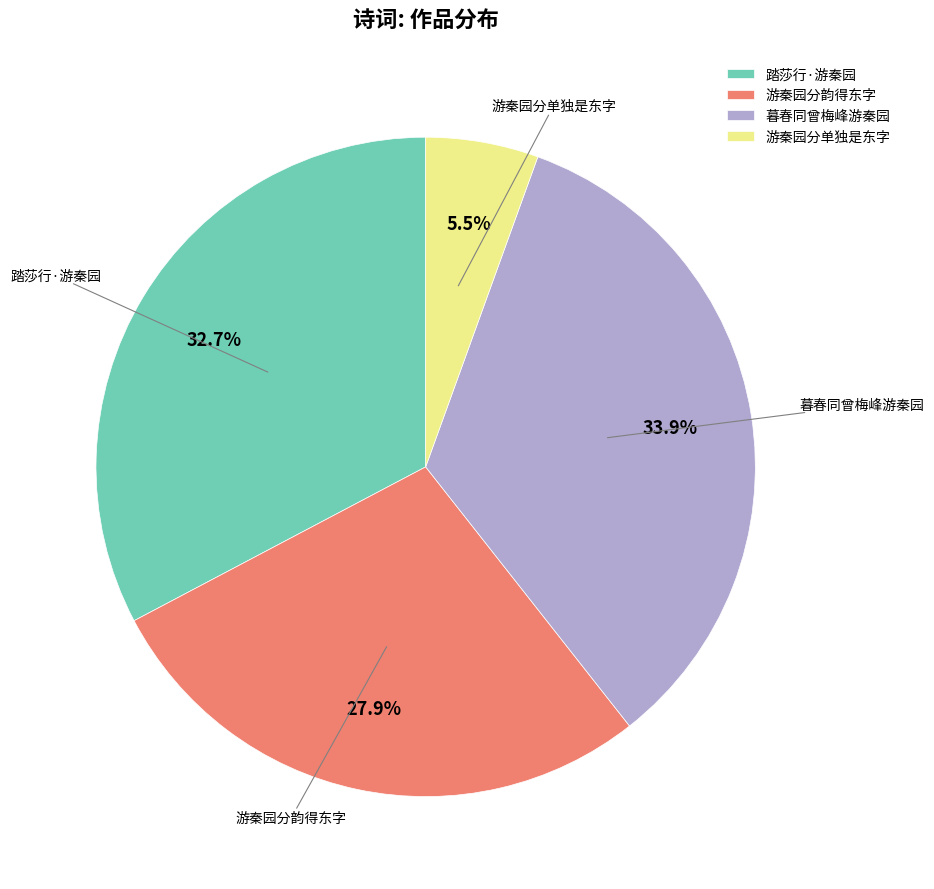

True or false: 踏莎行·游秦园 accounts for 20% of the total.

False